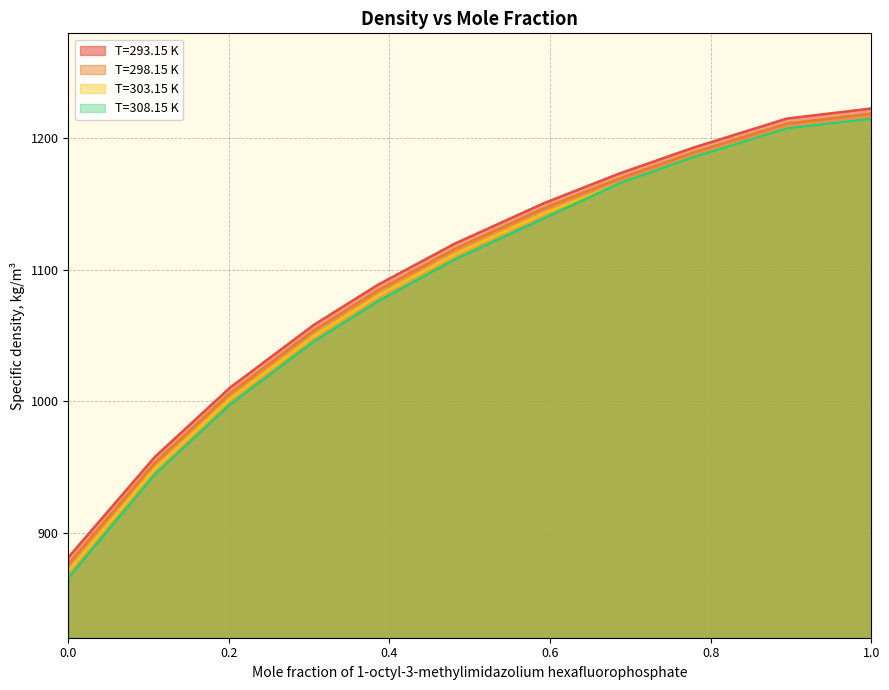

True or false: T=308.15 K and T=293.15 K intersect in this chart.

False